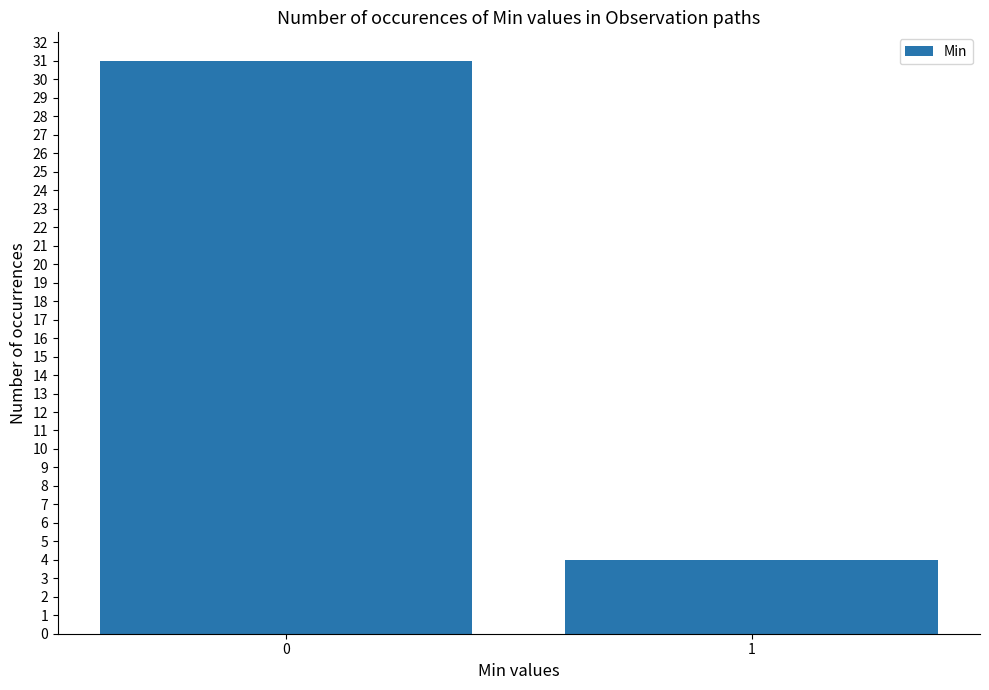

What is the minimum value shown in the chart?

4